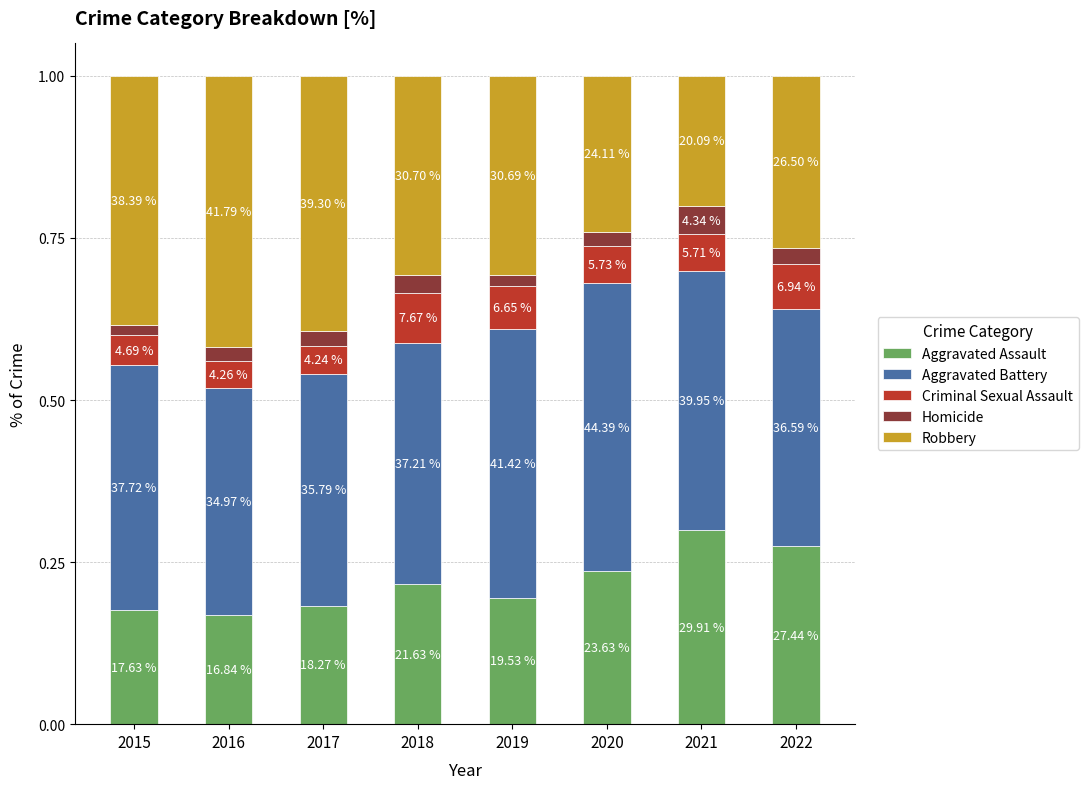

The Aggravated Battery series shows 0.4 at 2017. True or false?

True